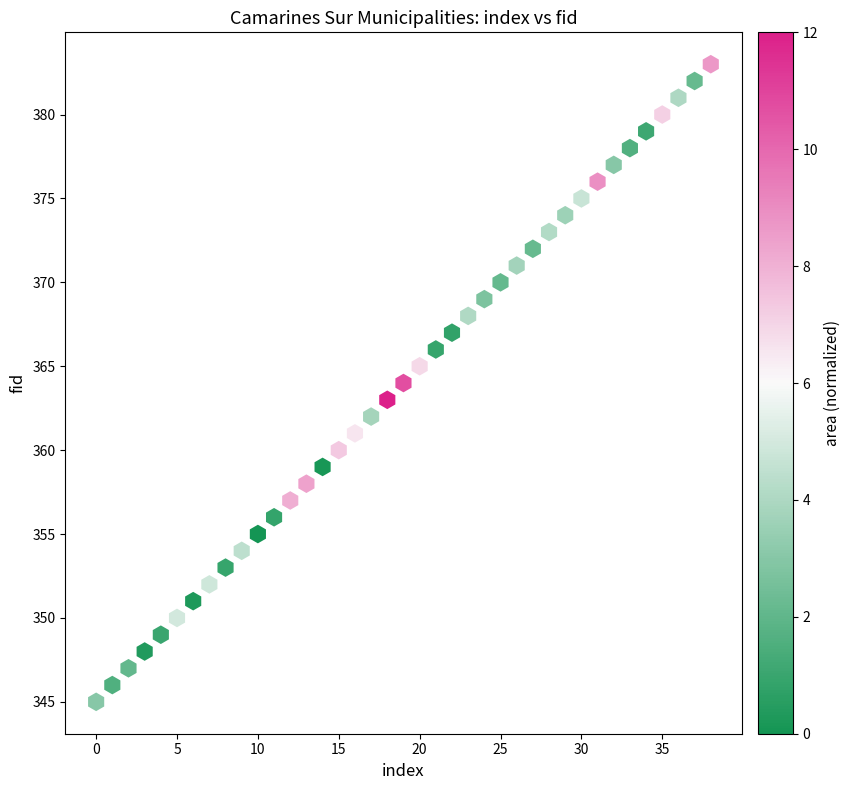

What is the range of Y values (max minus min)?

38